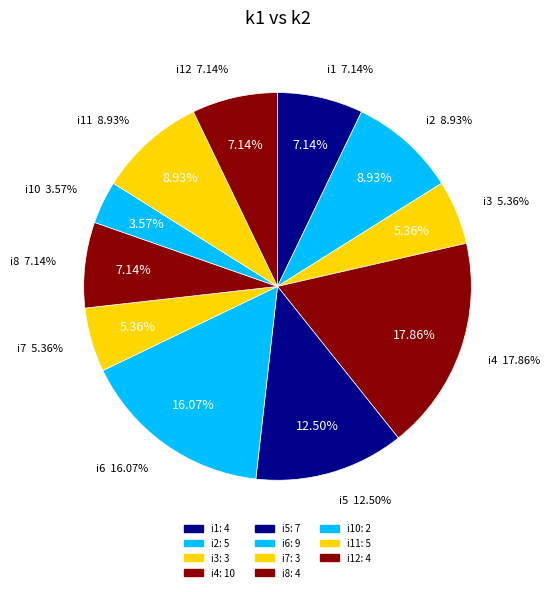

True or false: i3 accounts for 19% of the total.

False